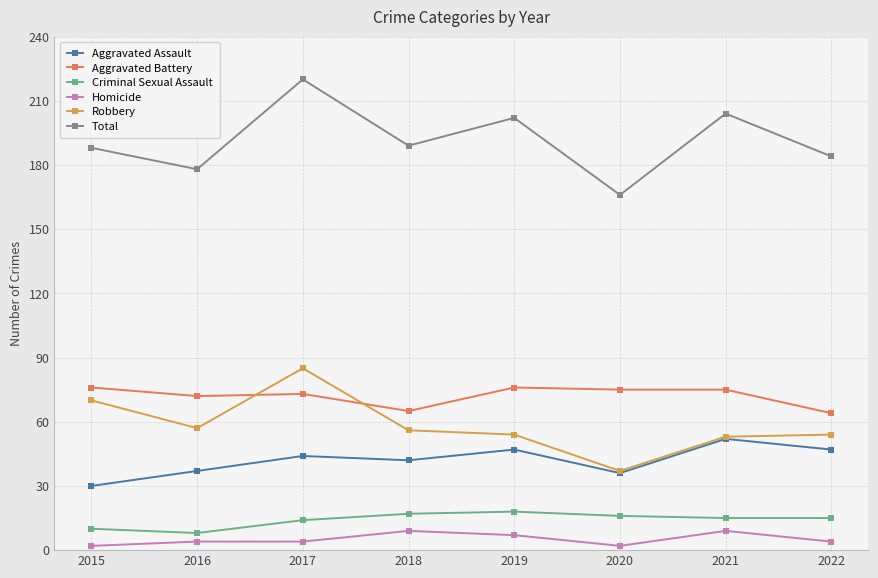

At which category is the sum across all series the highest?

2017